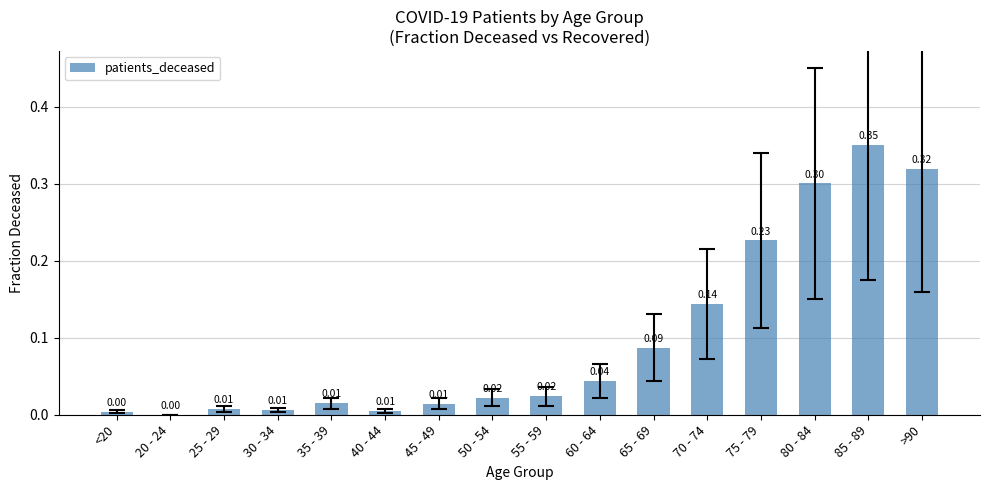

What is the sum of the values at 70 - 74 and >90?

0.5